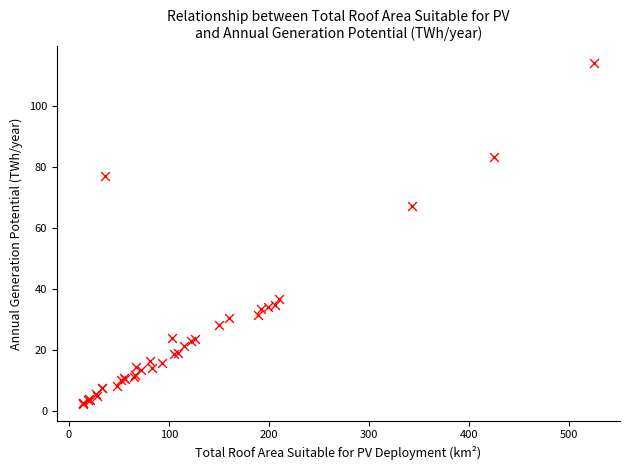

What Y value in the scatter plot is closest to 58?

67.3